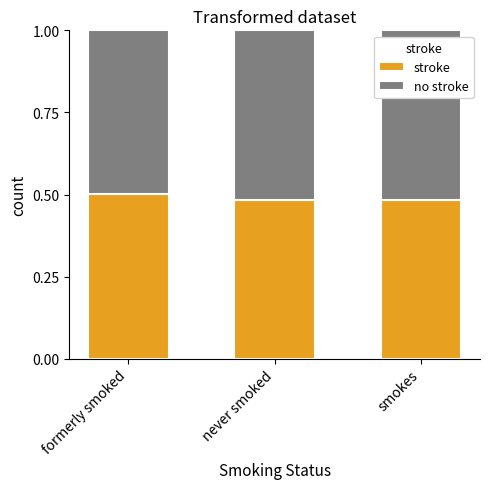

What is the total value across all series at formerly smoked?

1.0